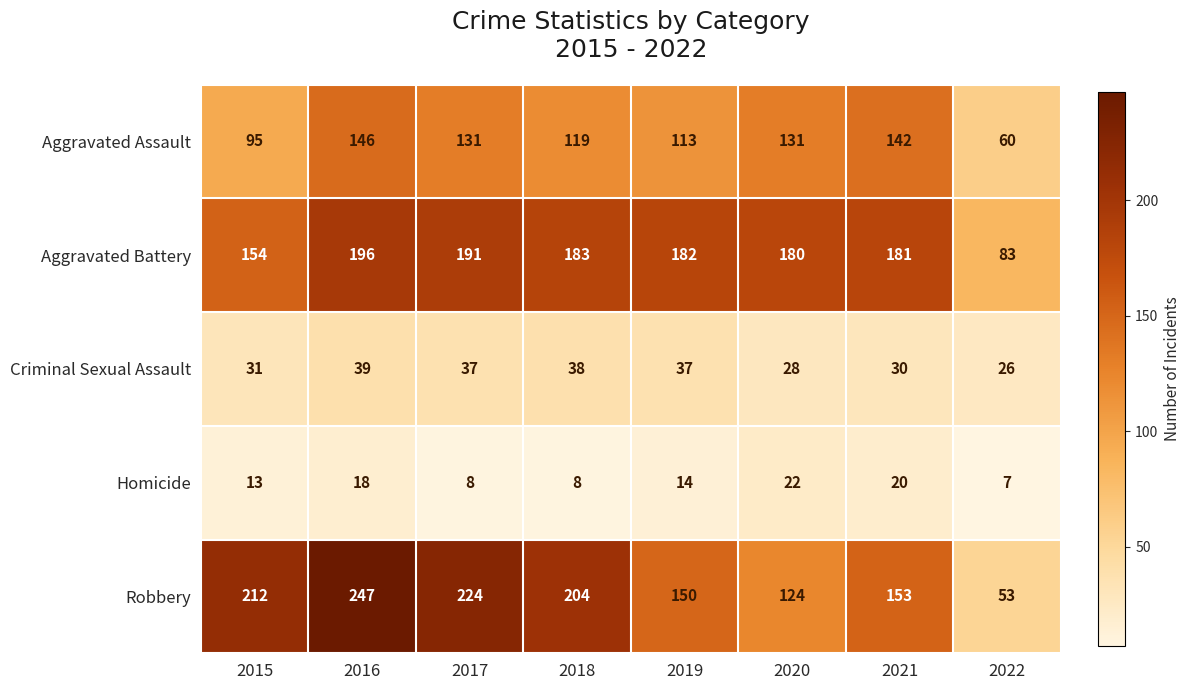

Which category has the highest value across all series?

2016